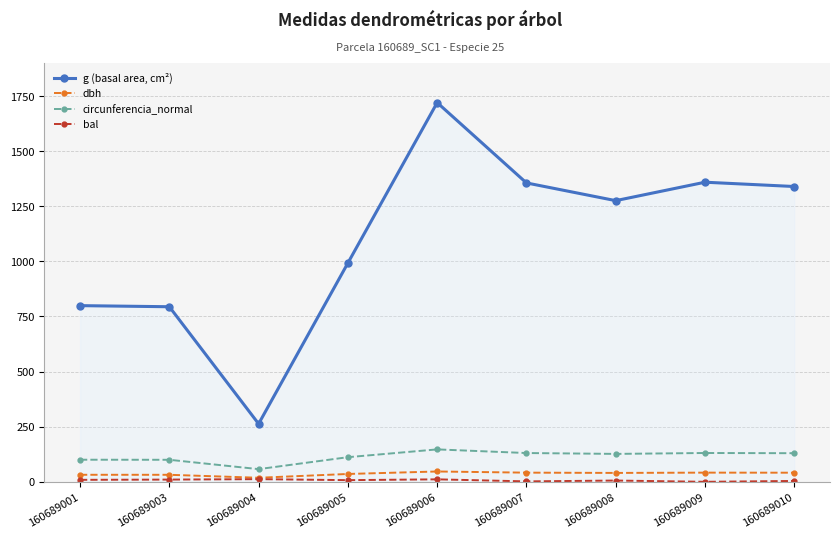

What is the average value of the dbh series?

36.6